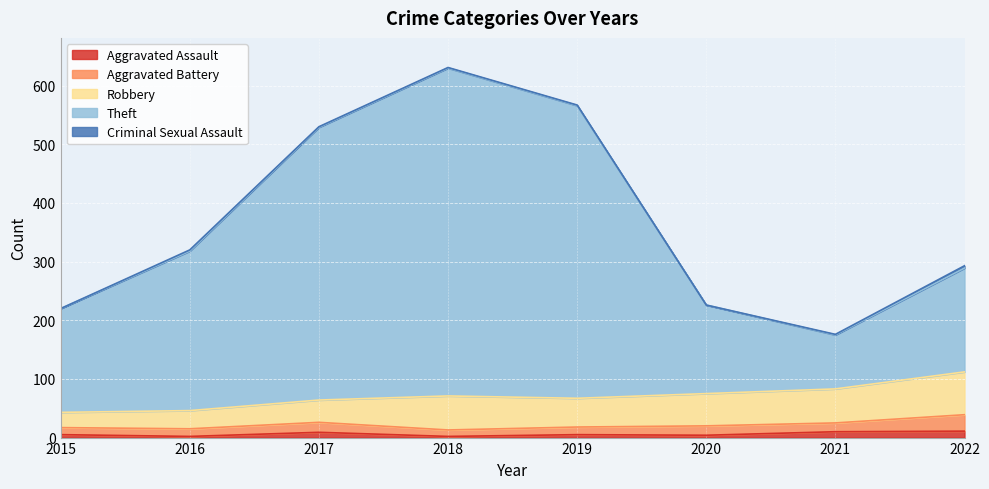

Which series has the largest total across all categories?

Theft